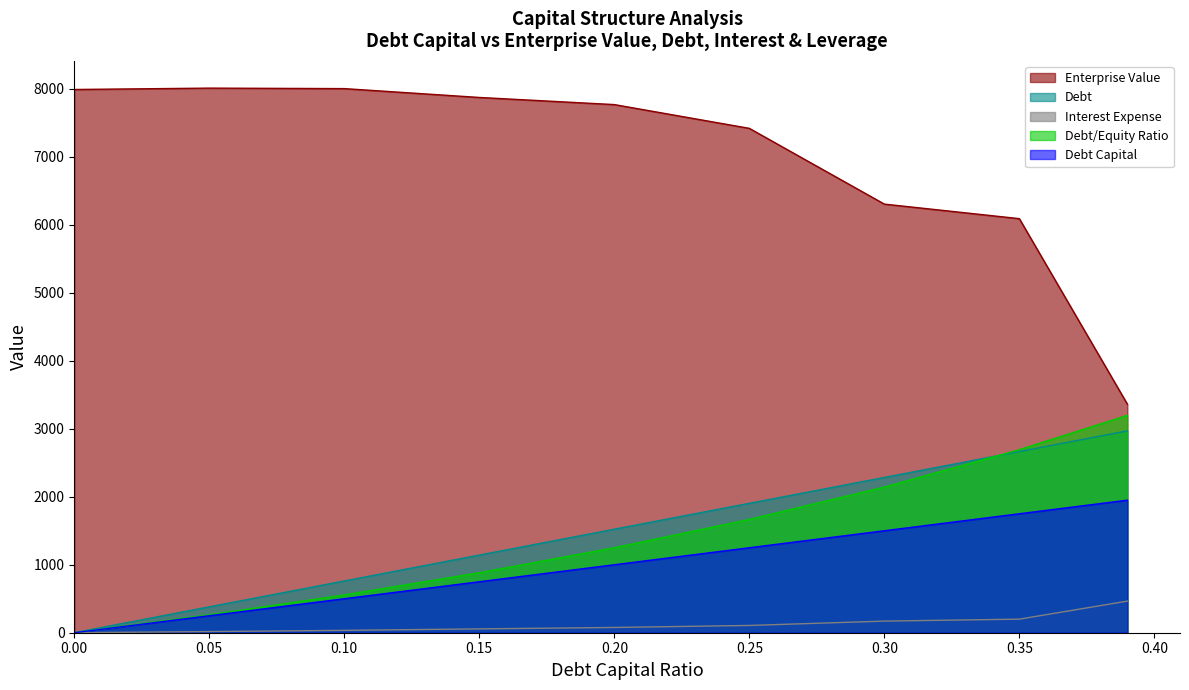

What position from the left is 0.1?

3